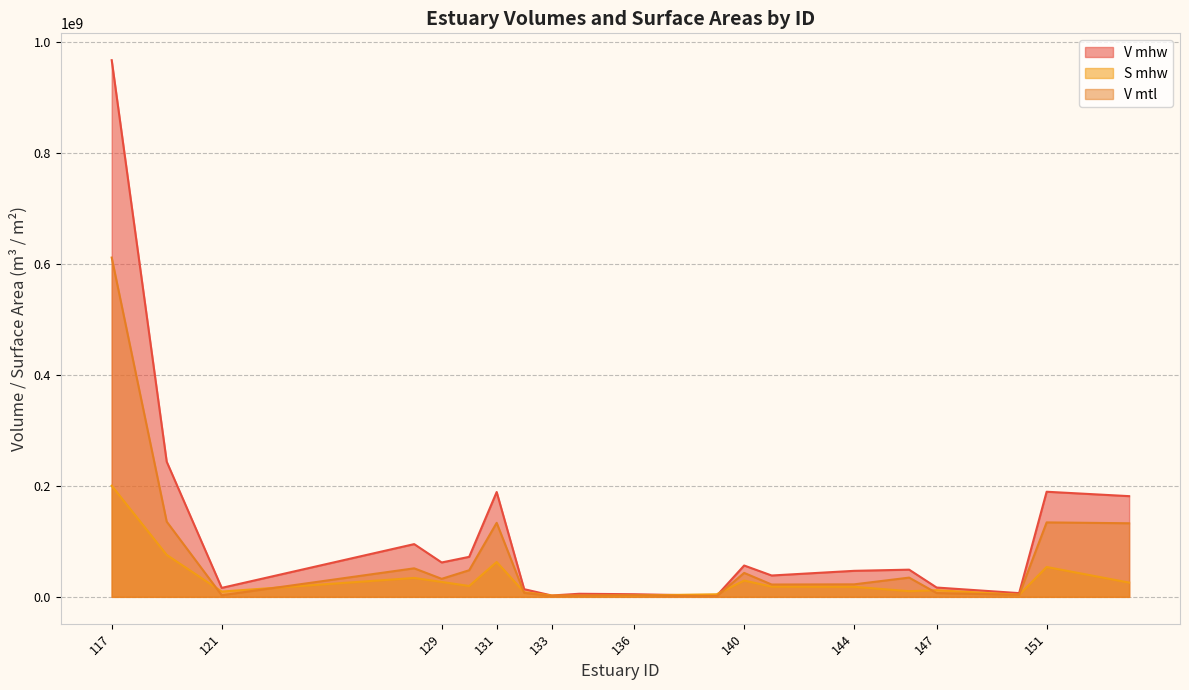

How many intersections are there between V mtl and S mhw?

8